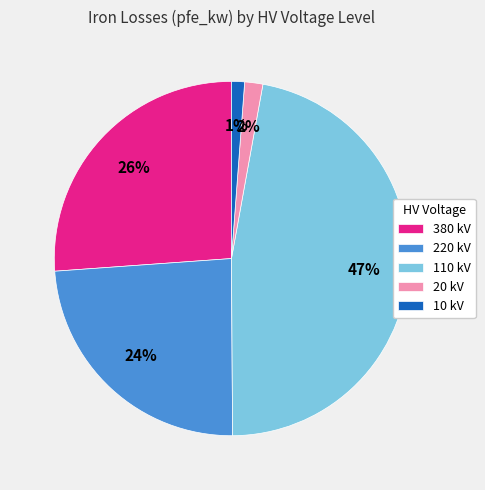

Which has a higher value, 110 kV or 20 kV?

110 kV